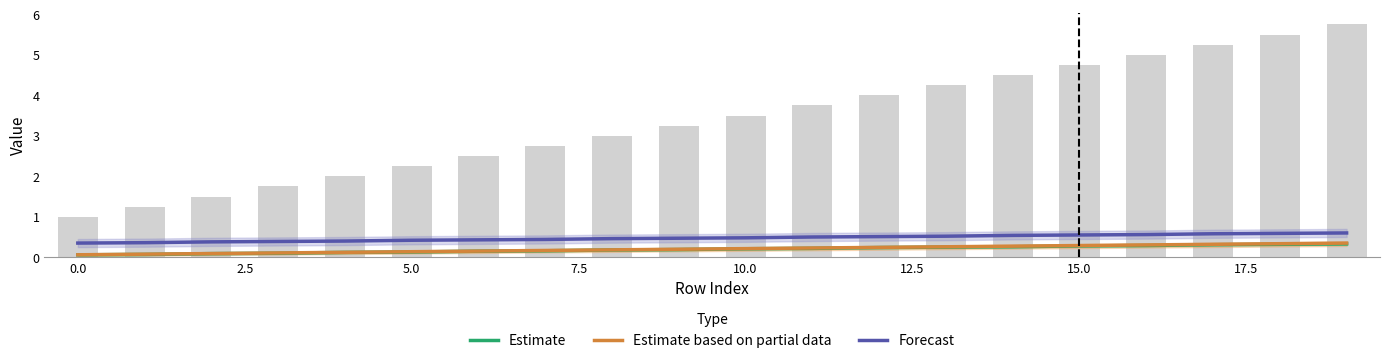

Which has a higher value, 14 or 16?

16